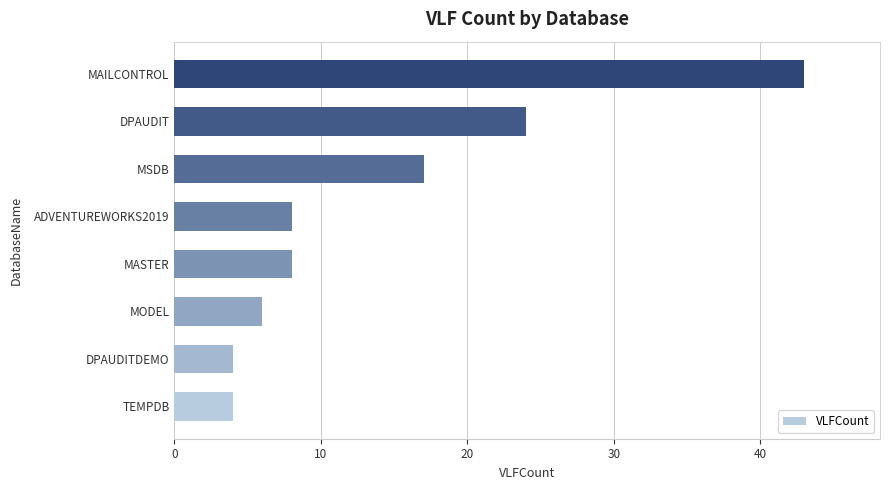

What is the greatest value displayed?

43